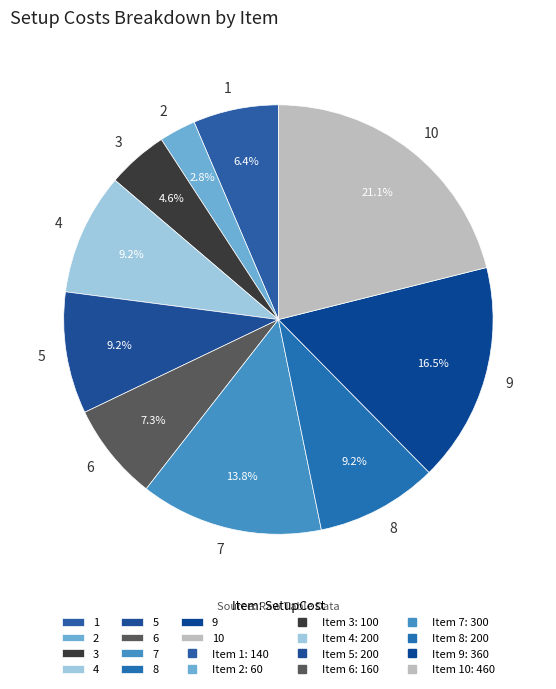

Which category has the smallest portion of the pie?

2